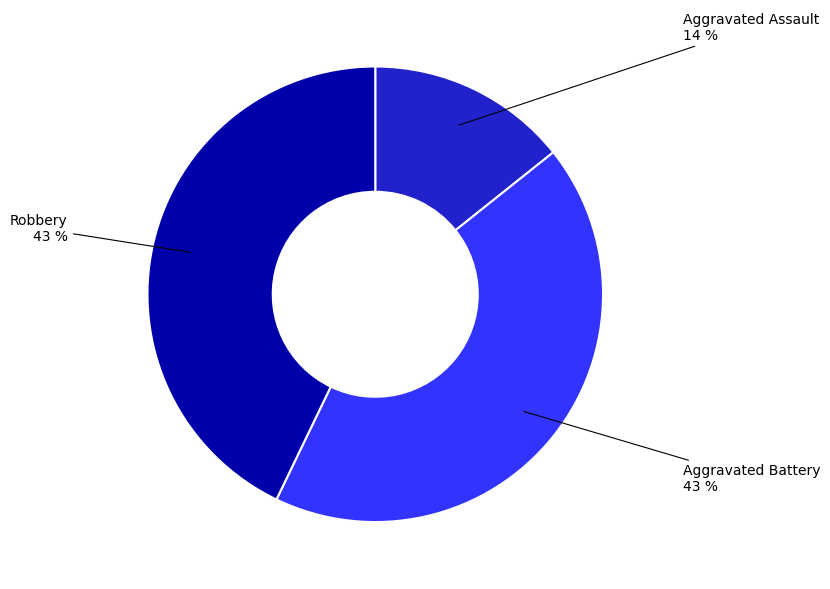

To the nearest percent, what is the average slice percentage?

33%